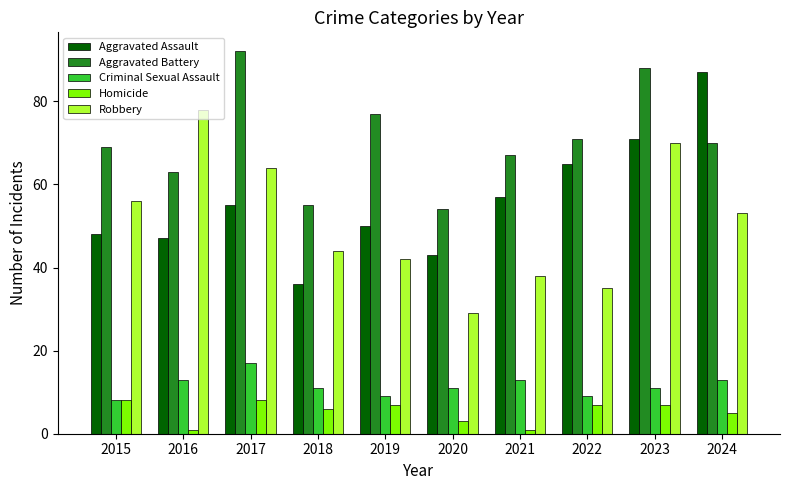

Count the Aggravated Battery values in the range 63 to 77.

6